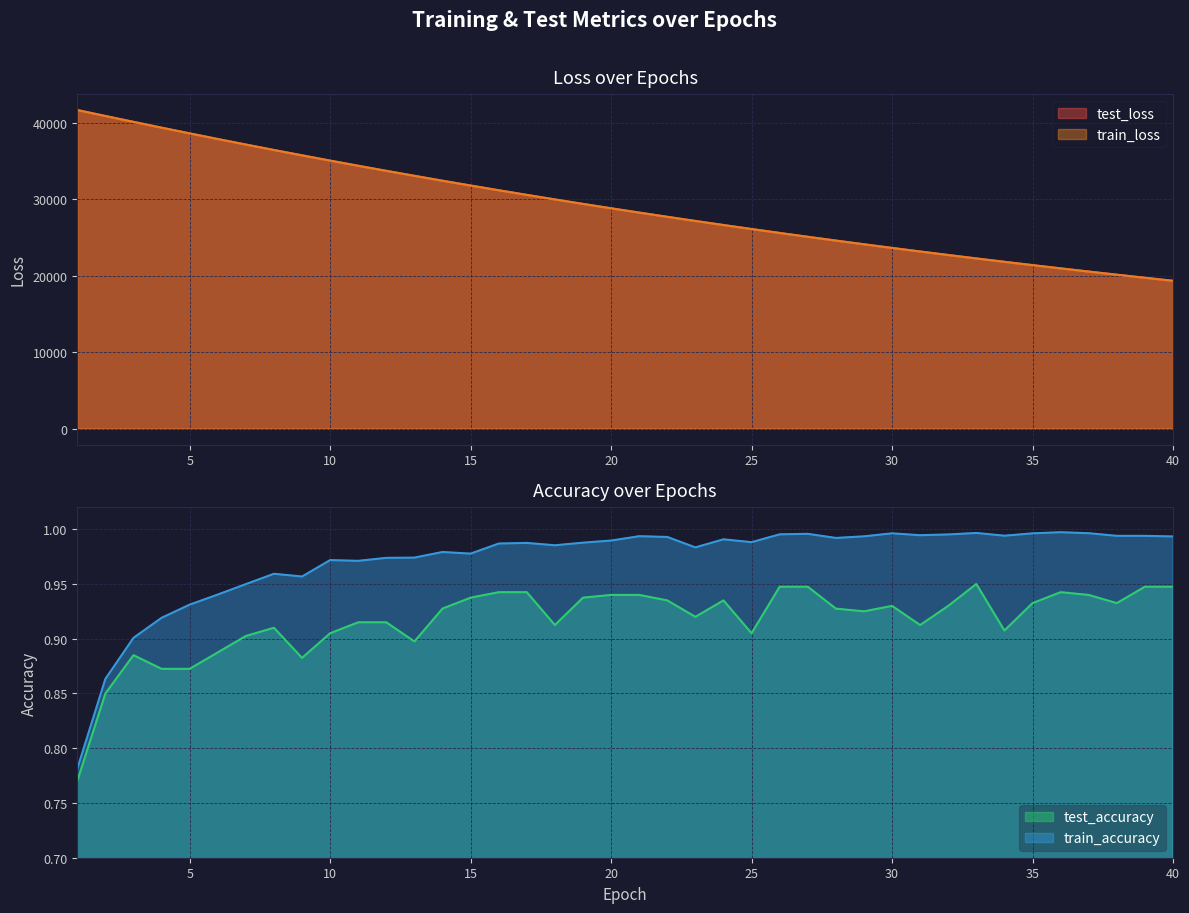

Reading left to right, extract all data points from this chart.

test_loss: 41713.3	40934.4	40165.3	39405.7	38656.9	37918.9	37193.5	36480.2	35780.6	35090.8	34414.2	33750.1	33097.6	32456.7	31827.6	31209.4	30602.3	30006.5	29421.5	28847.4	28283.9	27730.5	27187.9	26654.2	26131.7	25617.4	25113.3	24618.9	24133.6	23656.6	23188.8	22730.0	22279.3	21837.9	21403.5	20977.9	20560.1	20150.5	19748.0	19353.2
train_loss: 41712.8	40932.5	40162.9	39402.6	38654.1	37916.3	37191.0	36477.9	35777.2	35088.3	34412.1	33747.7	33095.3	32454.2	31825.0	31206.9	30600.1	30004.5	29419.6	28845.5	28281.9	27728.7	27185.8	26652.7	26129.6	25616.0	25112.0	24617.4	24131.8	23655.2	23187.6	22728.6	22278.2	21836.3	21402.5	20976.8	20559.1	20149.2	19747.0	19352.2
test_accuracy: 0.8	0.9	0.9	0.9	0.9	0.9	0.9	0.9	0.9	0.9	0.9	0.9	0.9	0.9	0.9	0.9	0.9	0.9	0.9	0.9	0.9	0.9	0.9	0.9	0.9	0.9	0.9	0.9	0.9	0.9	0.9	0.9	1.0	0.9	0.9	0.9	0.9	0.9	0.9	0.9
train_accuracy: 0.8	0.9	0.9	0.9	0.9	0.9	0.9	1.0	1.0	1.0	1.0	1.0	1.0	1.0	1.0	1.0	1.0	1.0	1.0	1.0	1.0	1.0	1.0	1.0	1.0	1.0	1.0	1.0	1.0	1.0	1.0	1.0	1.0	1.0	1.0	1.0	1.0	1.0	1.0	1.0